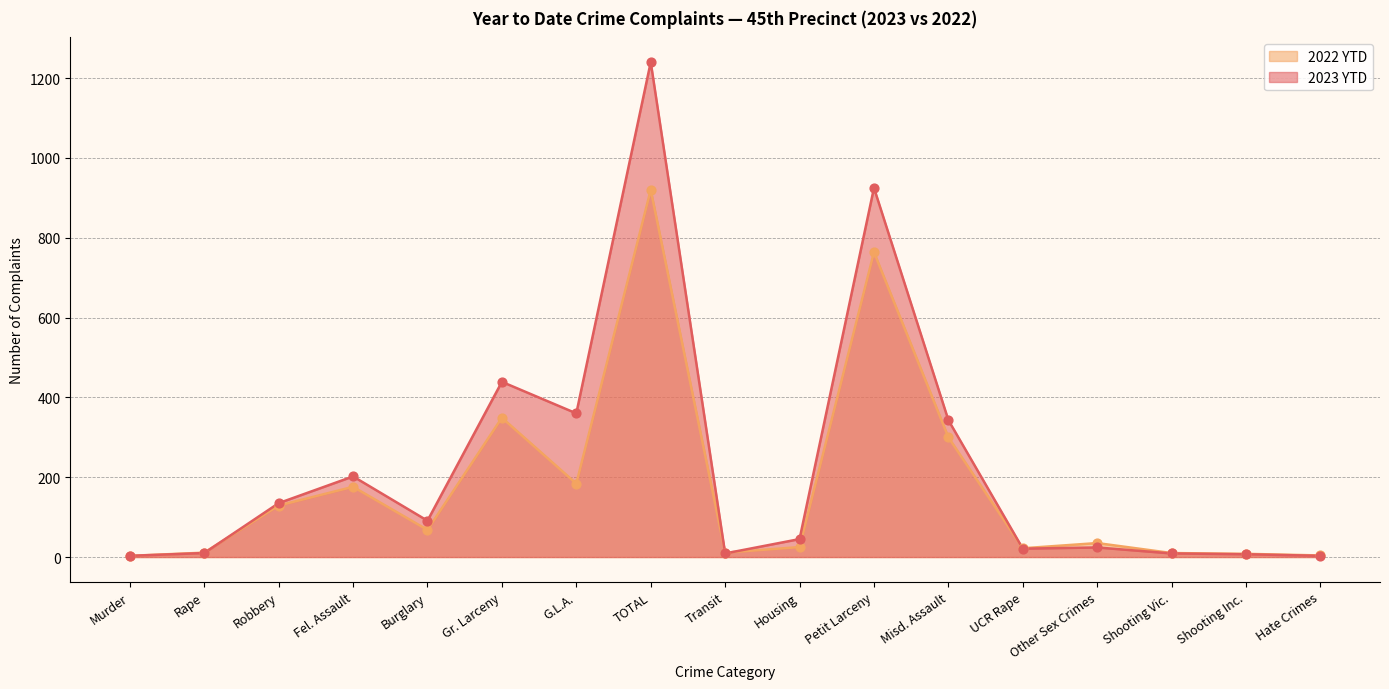

Which series has the largest total across all categories?

2023 YTD